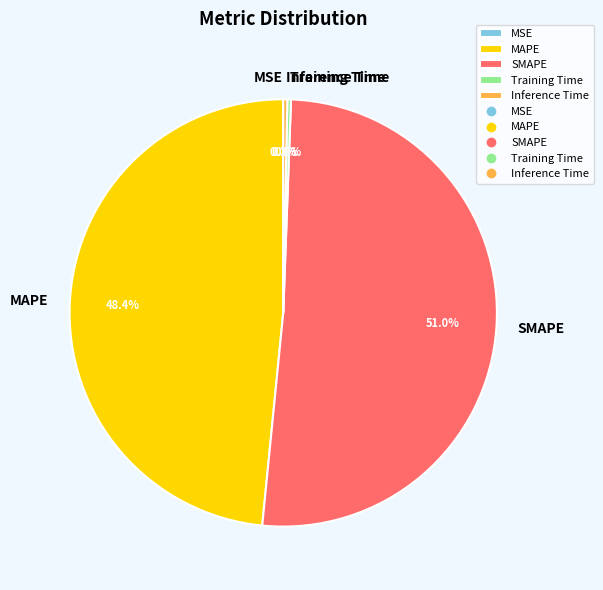

Which has a higher value, MAPE or SMAPE?

SMAPE